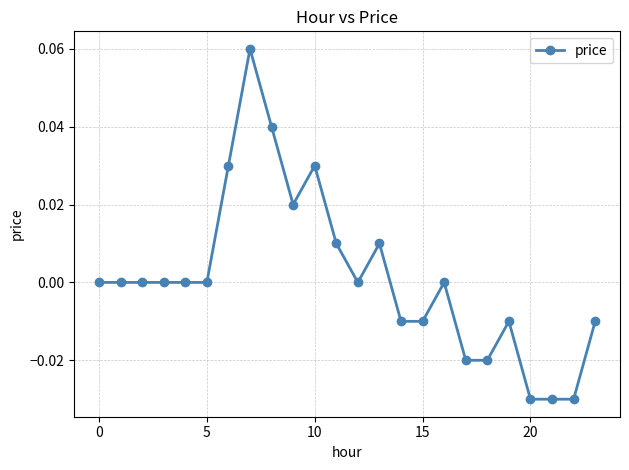

True or false: the data has more than 1 interior local peaks.

True